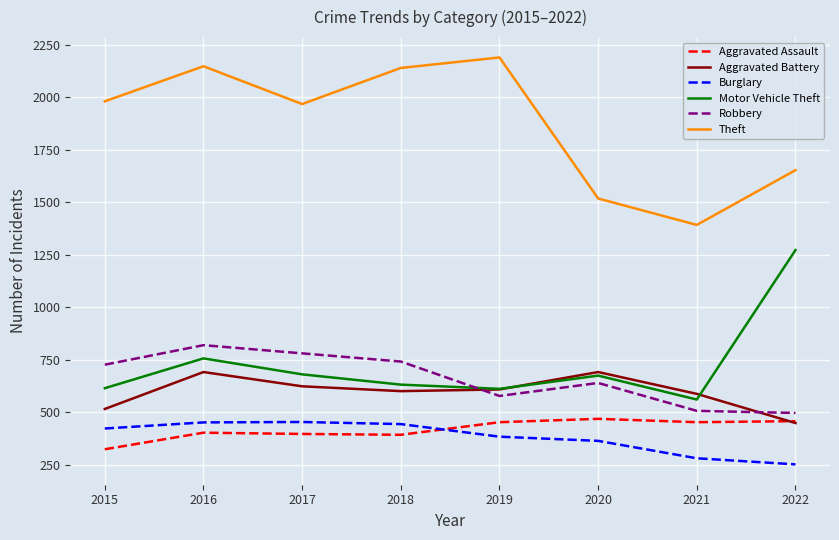

Rank the series at 2015 from highest to lowest value.

Theft, Robbery, Motor Vehicle Theft, Aggravated Battery, Burglary, Aggravated Assault